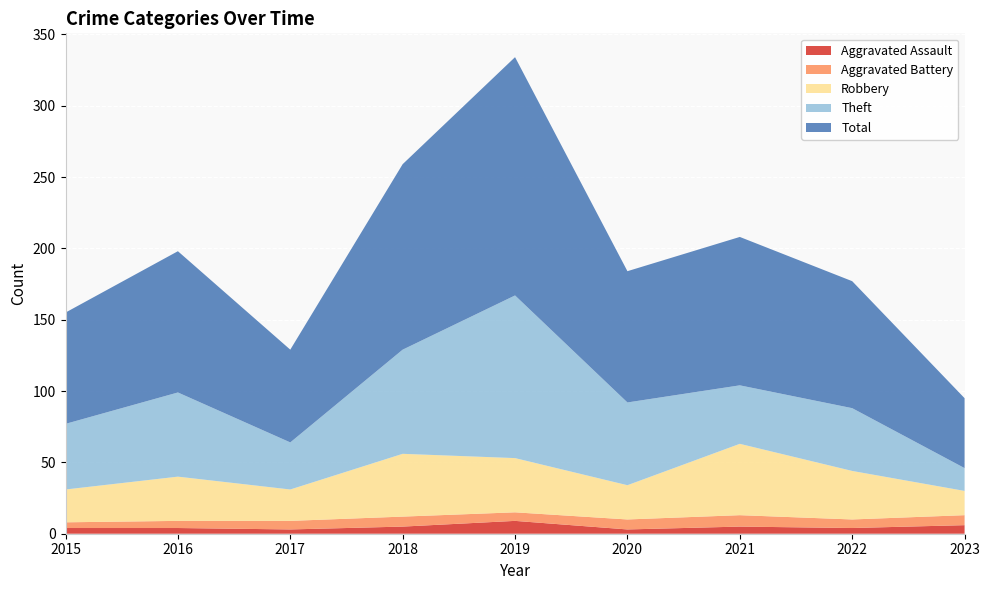

Reading left to right, extract all data points from this chart.

Aggravated Assault: 4	4	3	5	9	3	5	4	6
Aggravated Battery: 4	5	6	7	6	7	8	6	7
Robbery: 23	31	22	44	38	24	50	34	17
Theft: 46	59	33	73	114	58	41	44	16
Total: 78	99	65	130	167	92	104	89	49